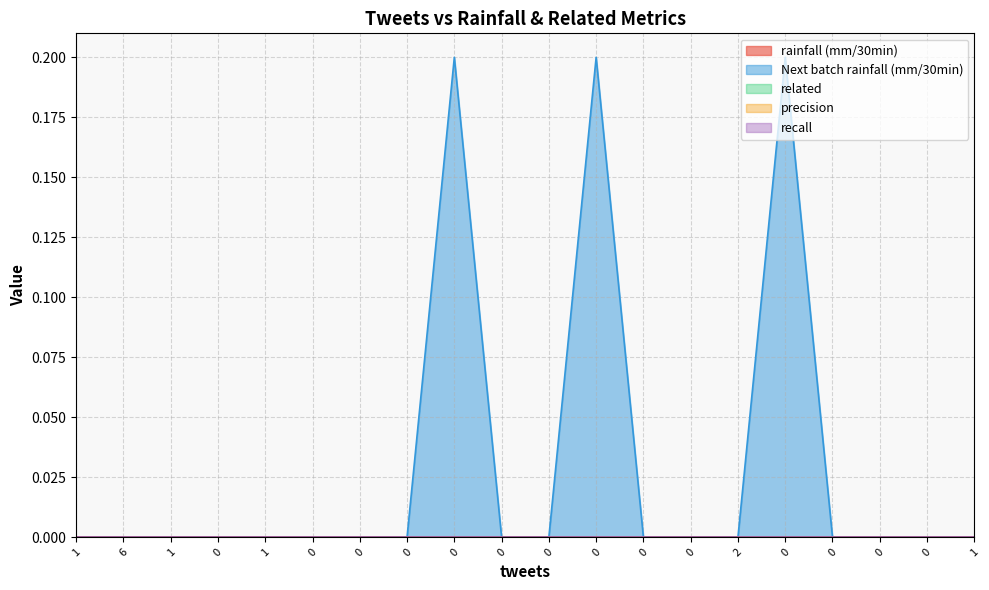

How many data points does each series have?

20